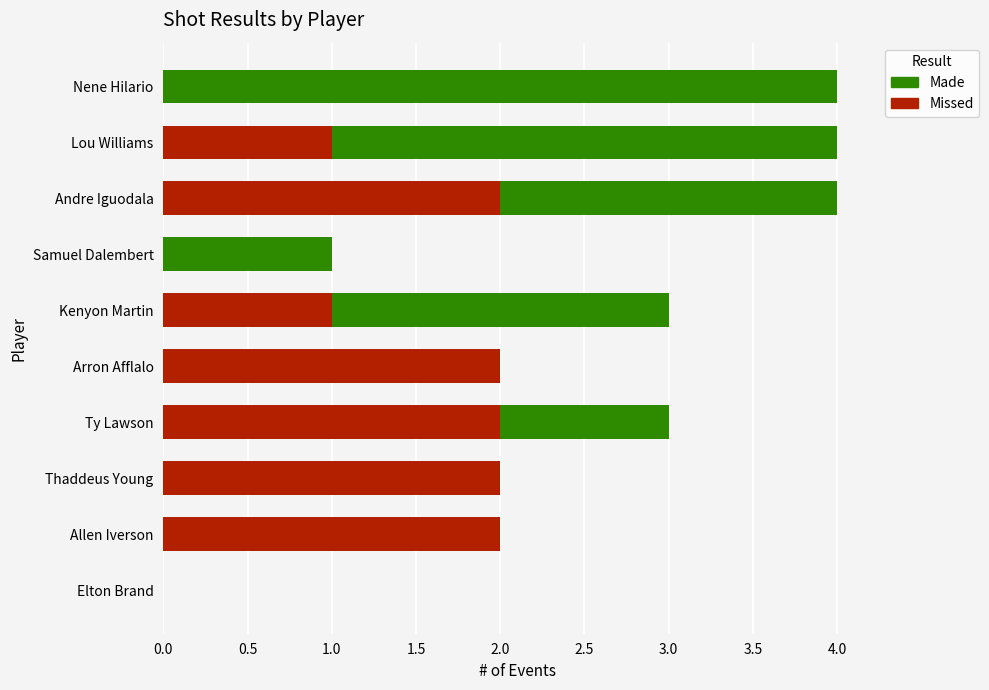

Count the number of categories in the chart.

10